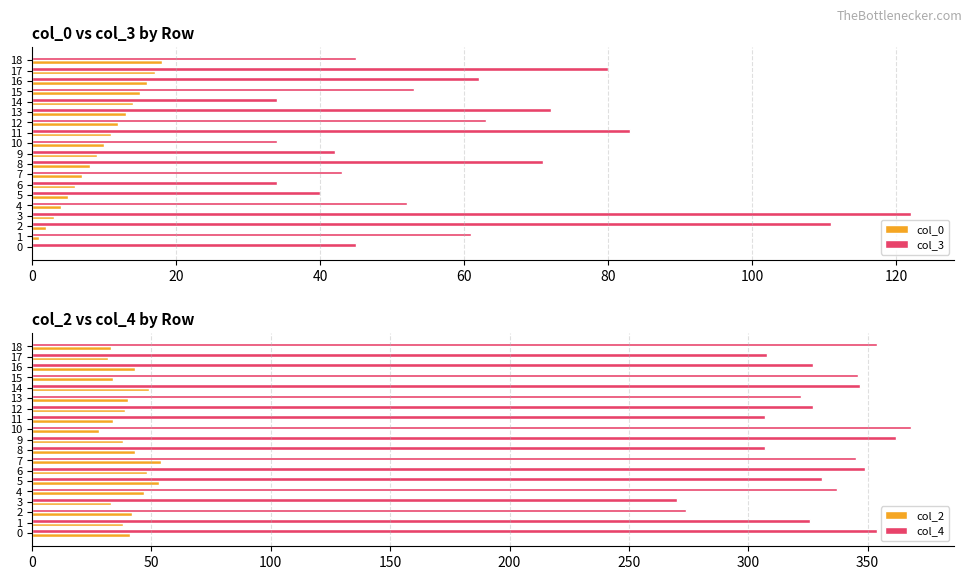

What are all the series names shown in the legend?

col_0, col_3, col_2, col_4